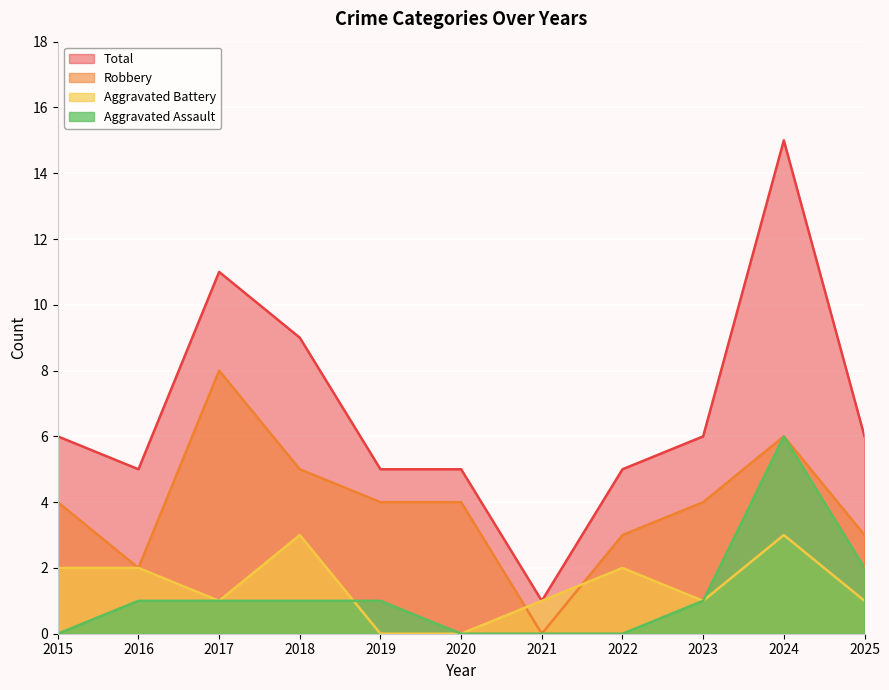

True or false: Total and Robbery cross at least once.

False